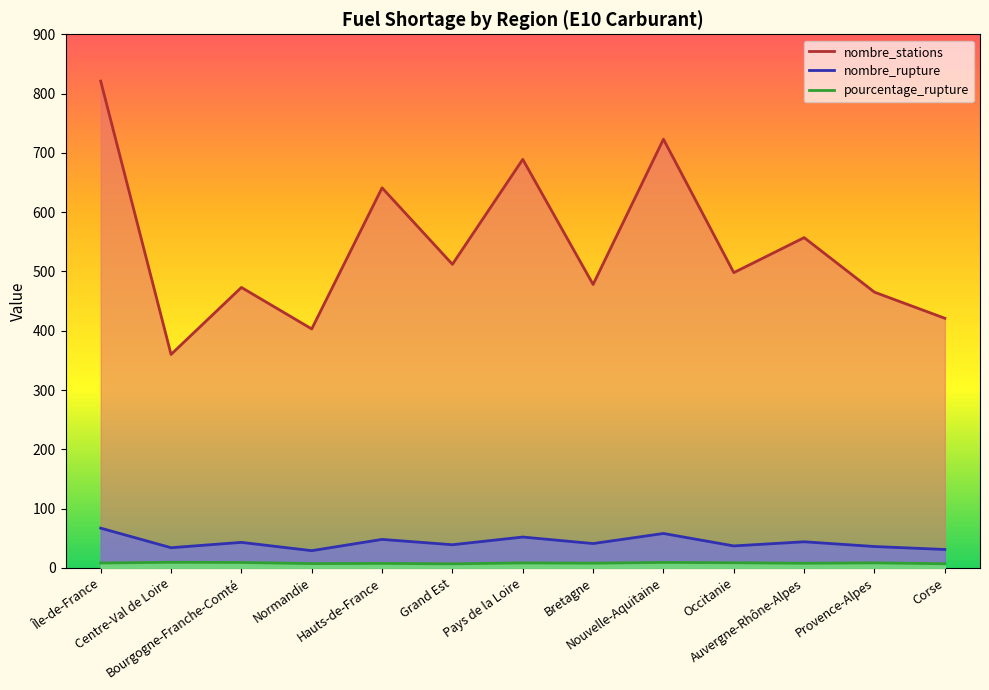

What is the sum of the nombre_rupture values at Provence-Alpes and Nouvelle-Aquitaine?

94.0